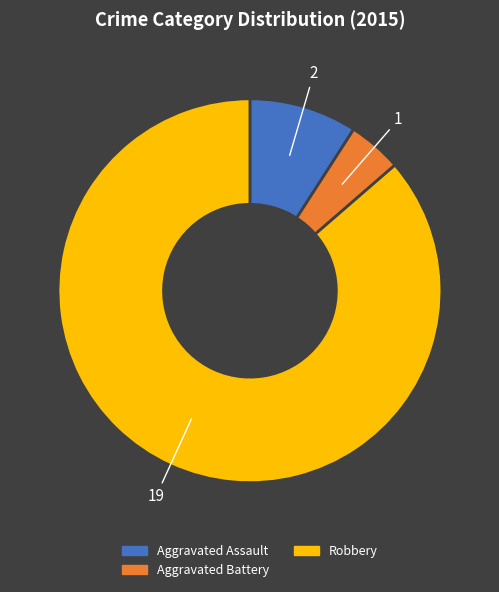

Does any single category account for the majority?

Yes